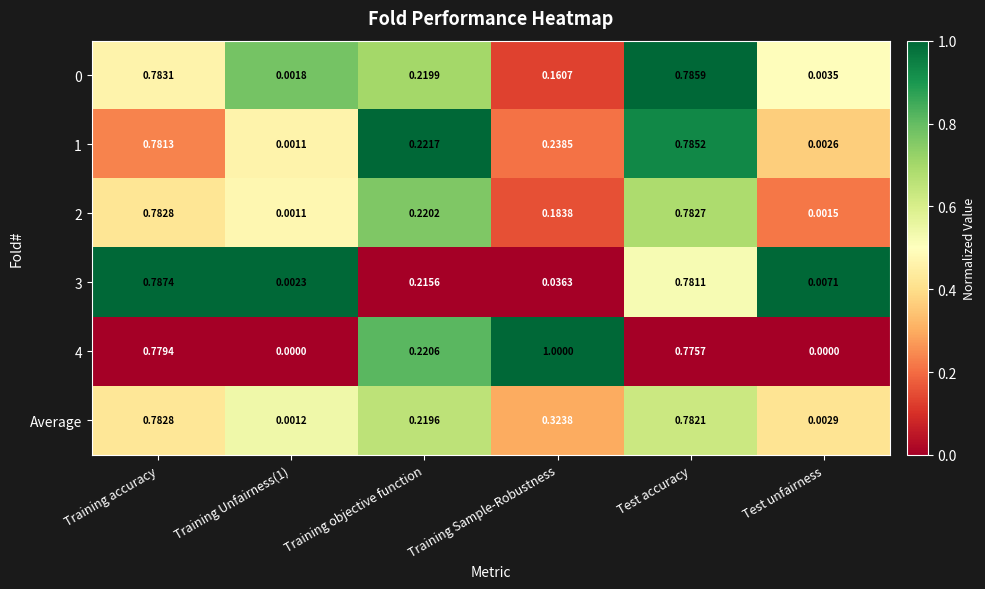

Is the value of 0 at Test accuracy greater than the value of 1 at Training accuracy?

Yes